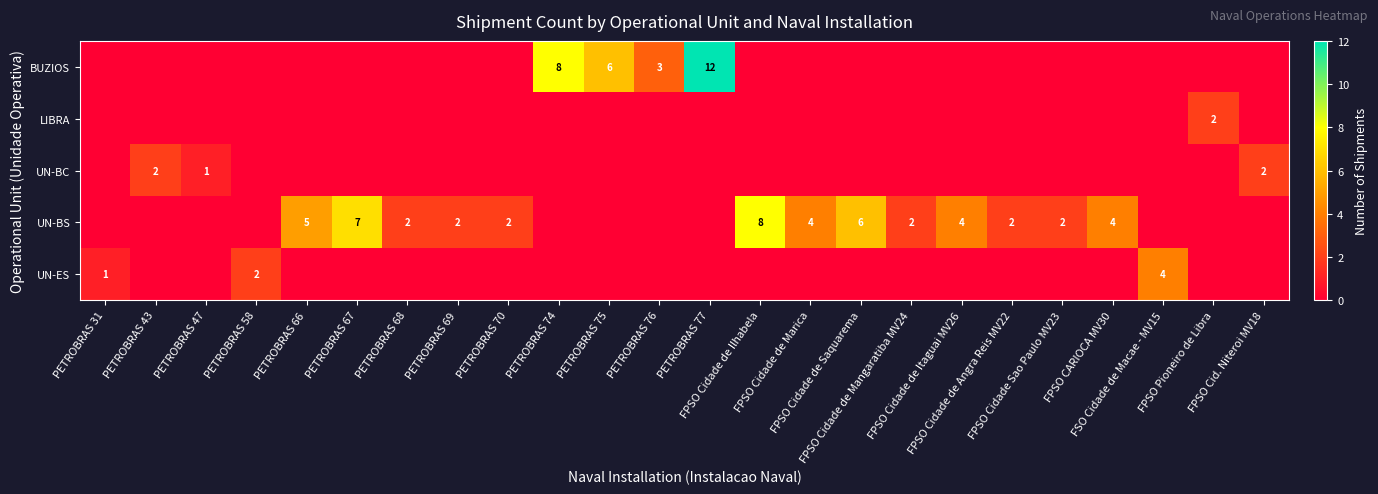

What is the total value across all series at PETROBRAS 75?

6